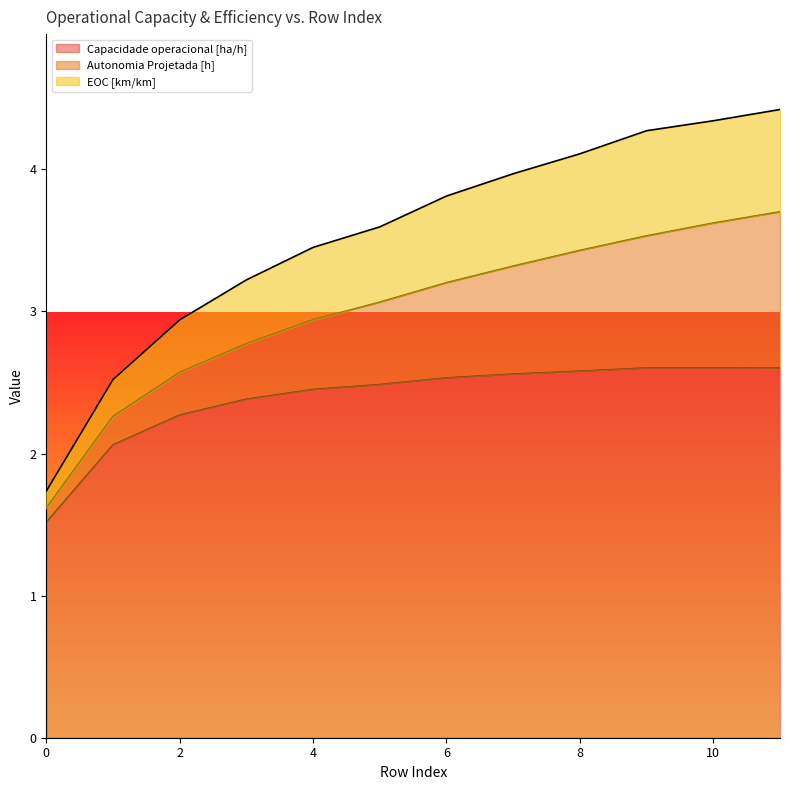

What is the value of the EOC [km/km] point at the 11th from the left?

4.3